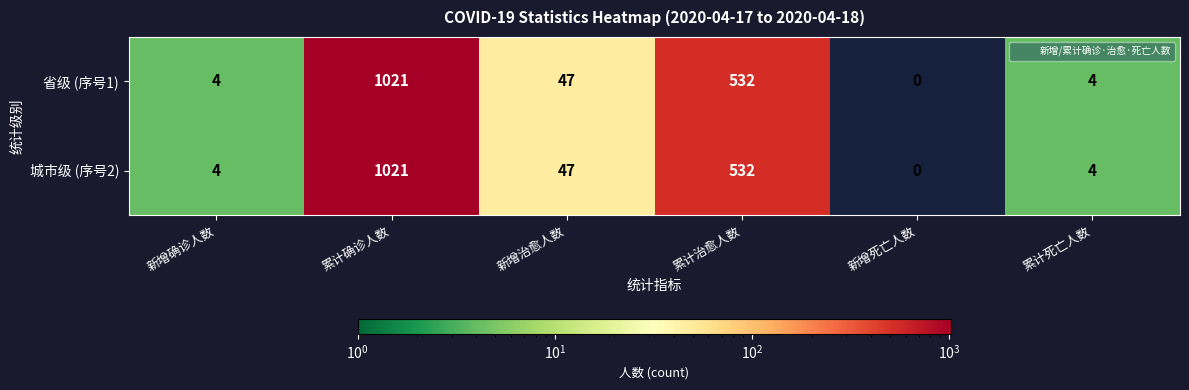

The value of 省级 (序号1) at 累计治愈人数 is 532. True or false?

True